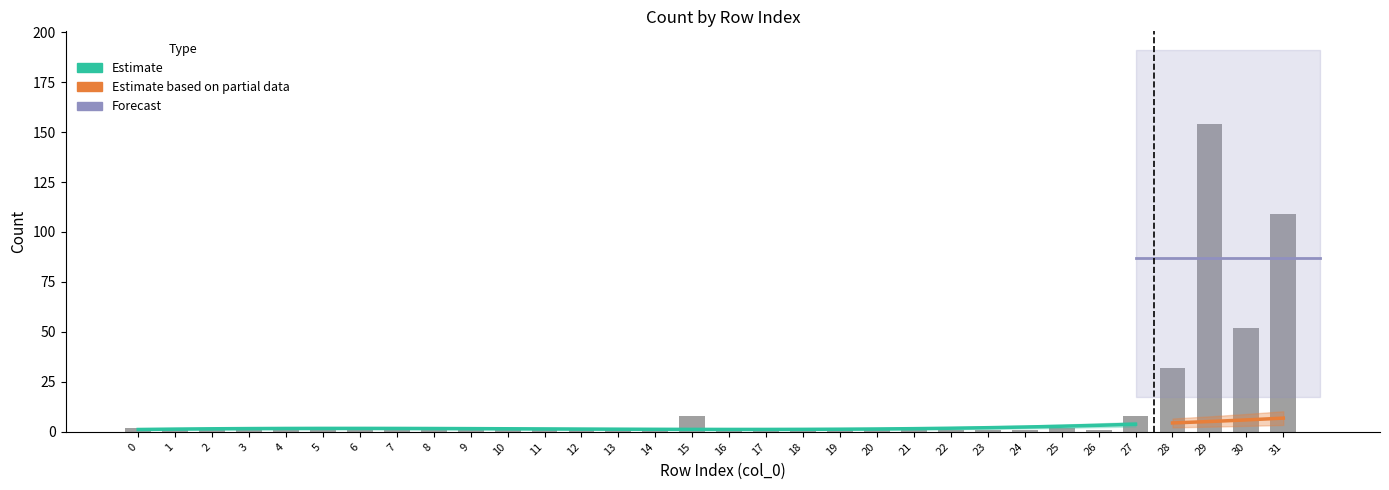

Rank the categories by value from highest to lowest.

29, 31, 30, 28, 15, 27, 0, 1, 4, 6, 18, 25, 2, 3, 5, 7, 8, 9, 10, 11, 12, 13, 14, 16, 17, 19, 20, 21, 22, 23, 24, 26